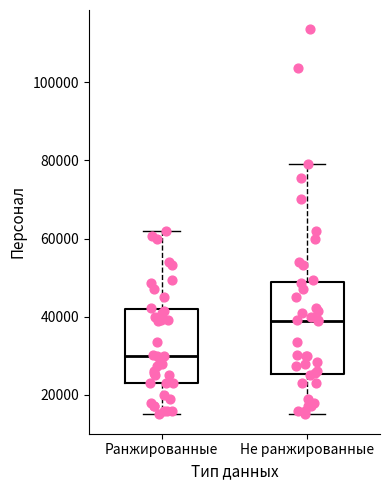

Which box's median line is the highest?

Не ранжированные